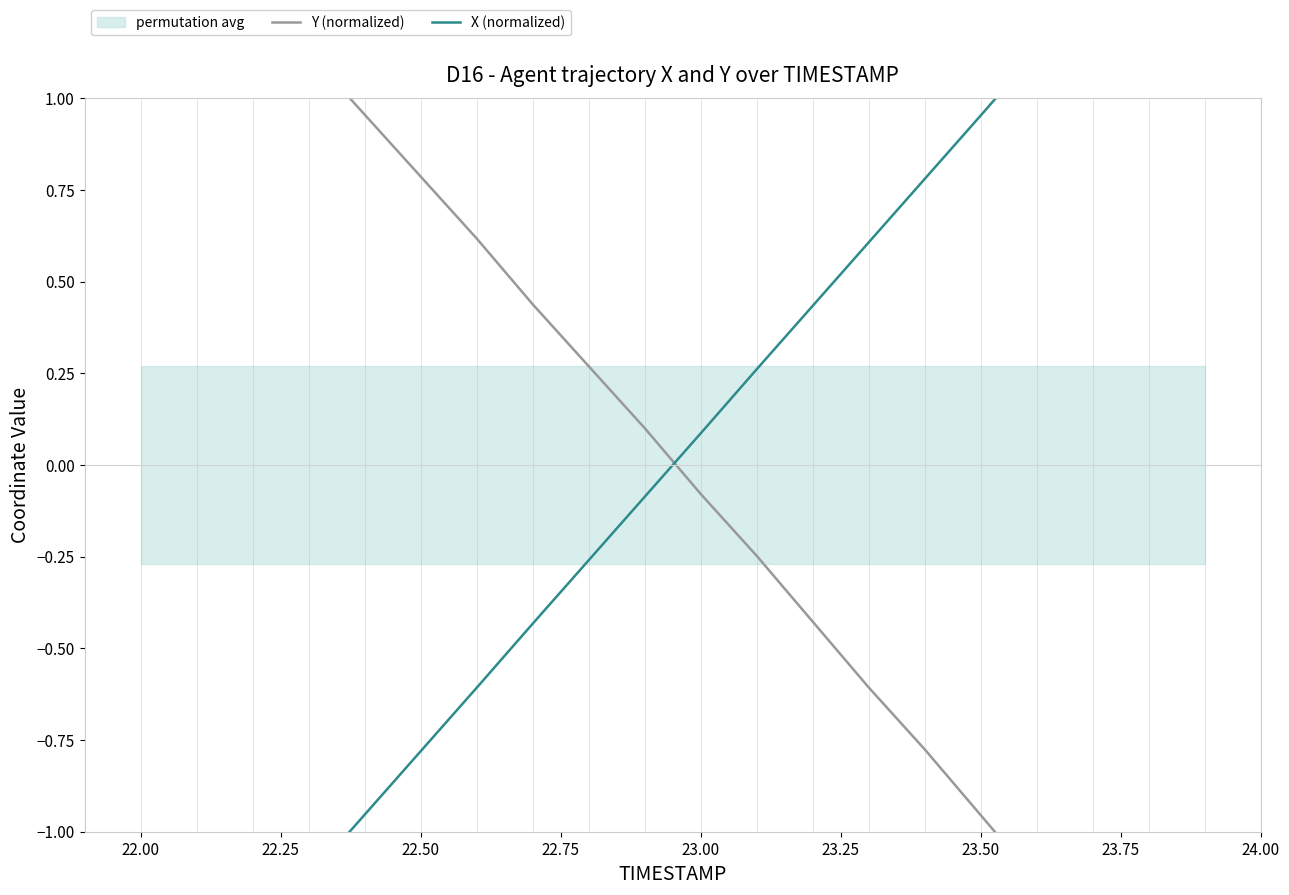

The value of Y (normalized) at 16 is -1.9. True or false?

False